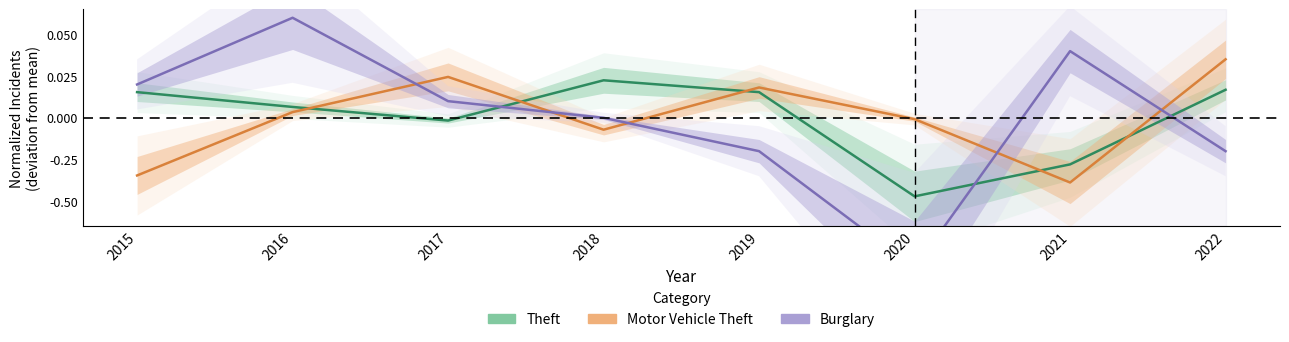

Which series has the largest total across all categories?

Motor Vehicle Theft